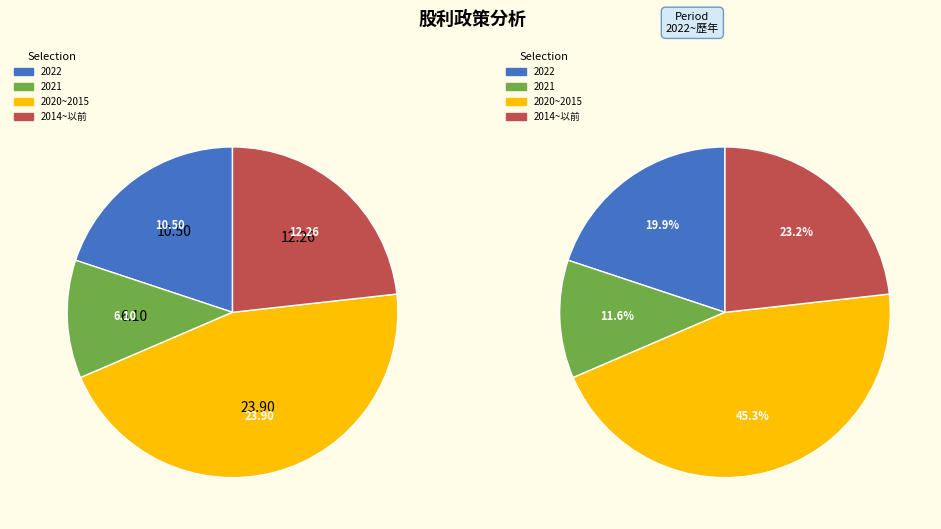

Is there any slice that represents more than half of the pie?

No